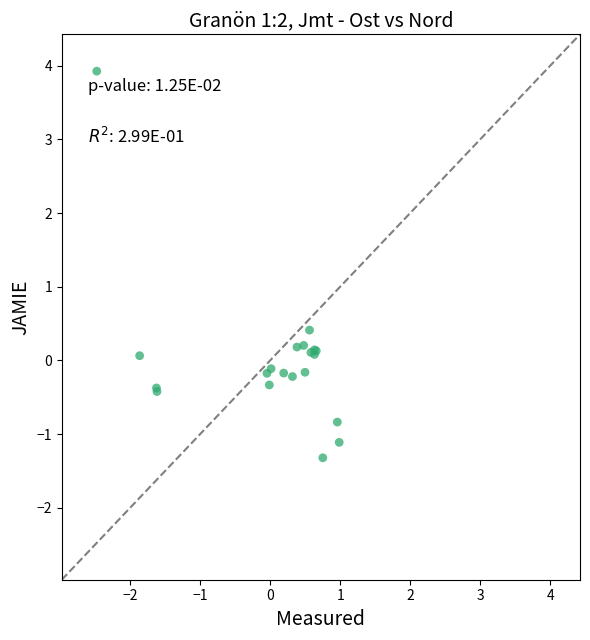

What Y value in the scatter plot is closest to 1?

0.4